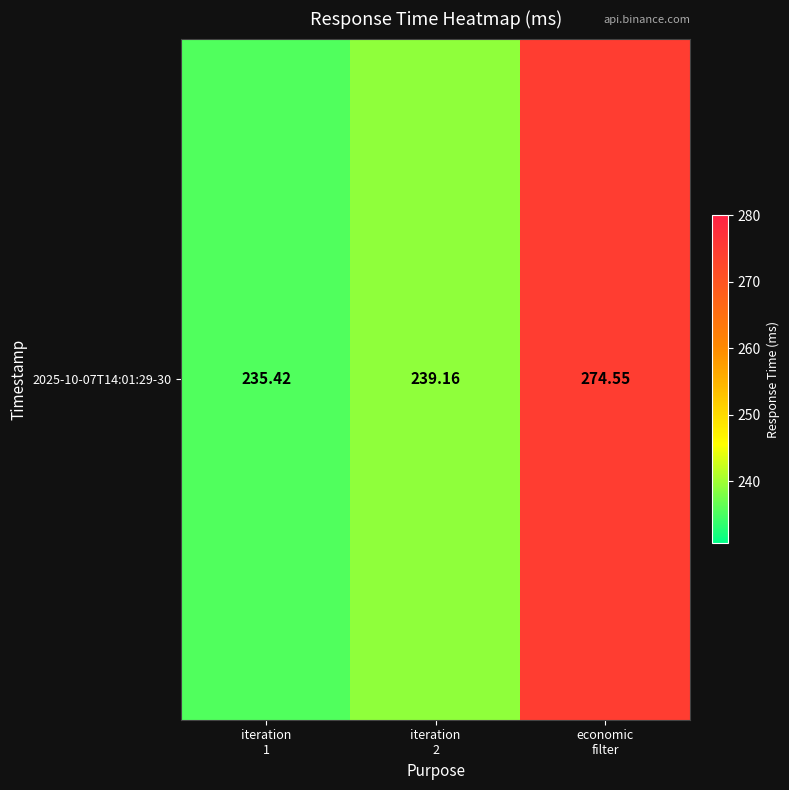

Count the number of values greater than 239.

2